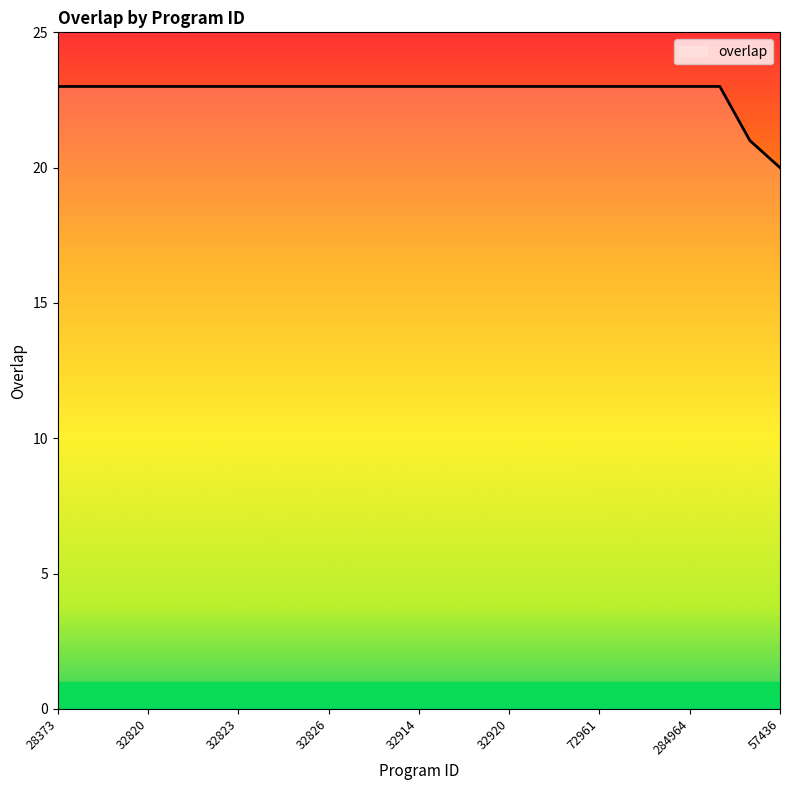

What is the greatest value displayed?

23